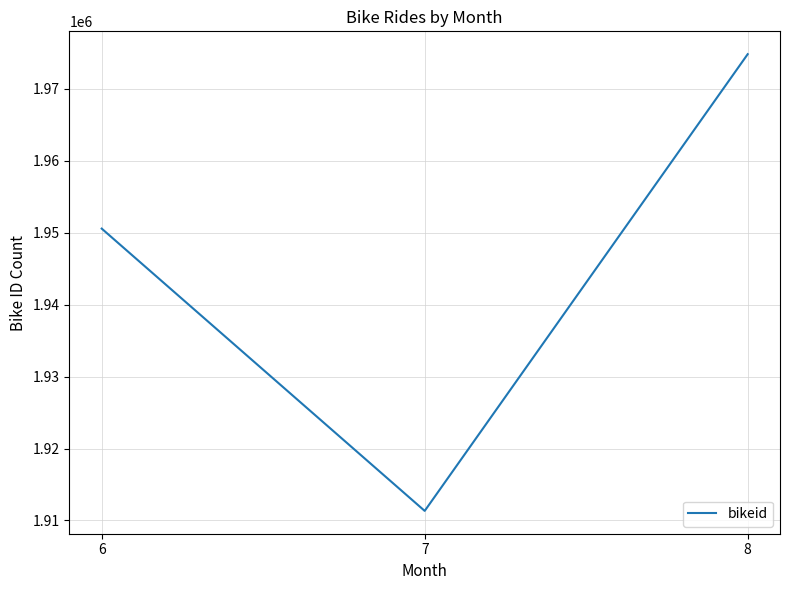

True or false: the data shows 1911333 at 7.

True